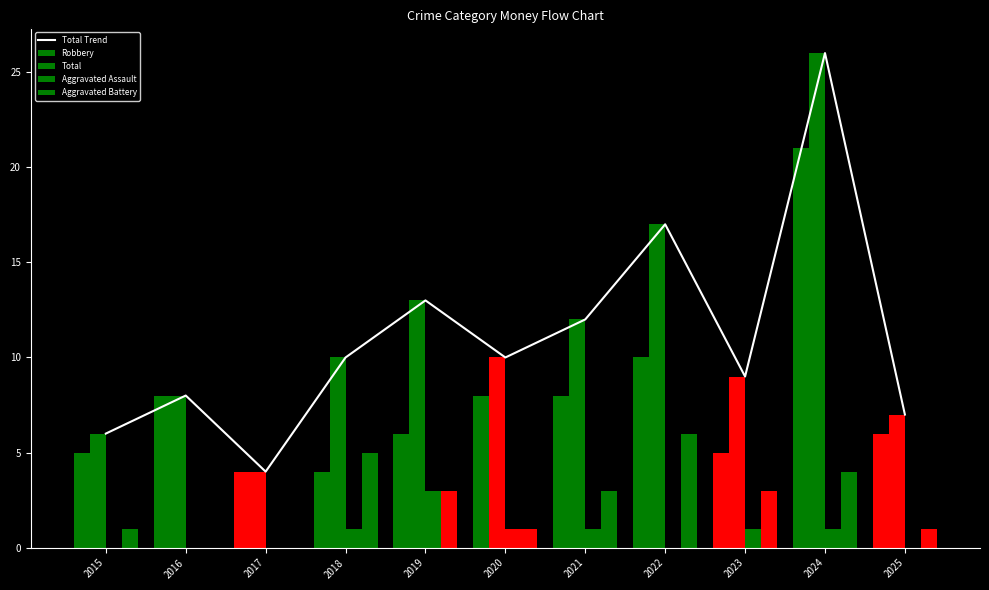

Reading left to right, what are all the values shown in this chart?

6	8	4	10	13	10	12	17	9	26	7